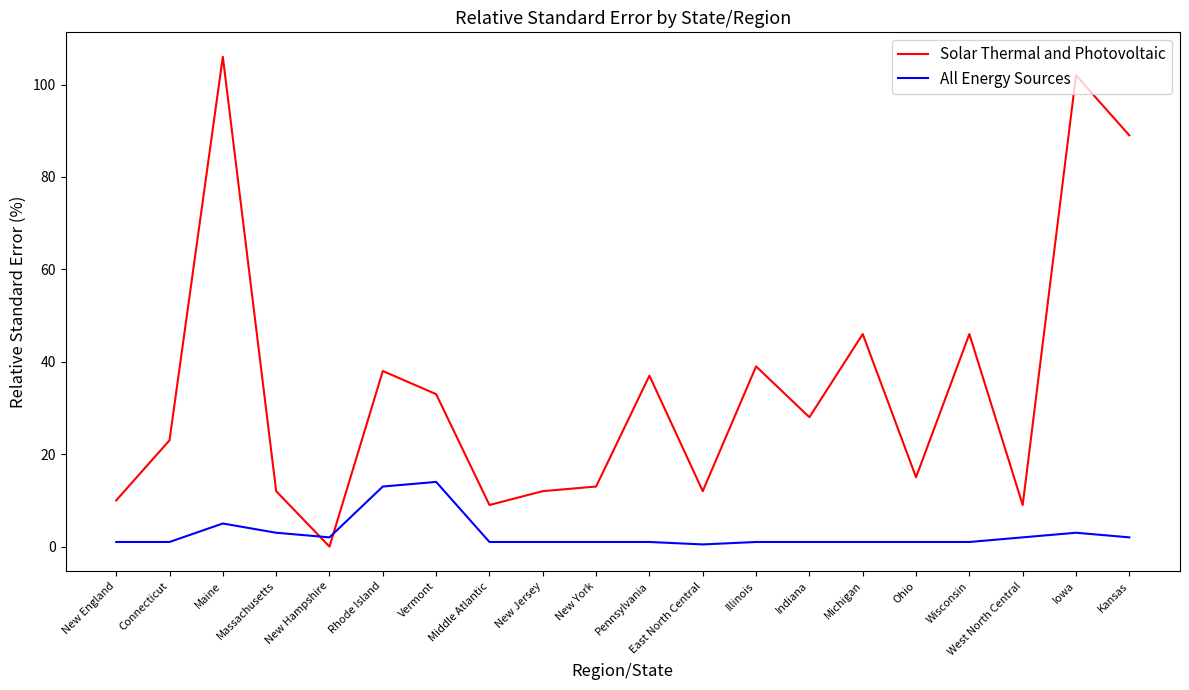

What is the greatest value displayed?

106.0